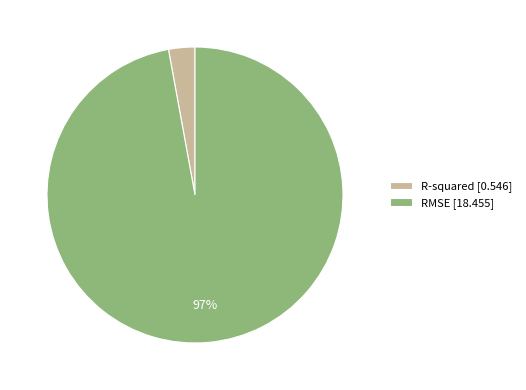

The R-squared slice represents 3% of the pie. True or false?

True